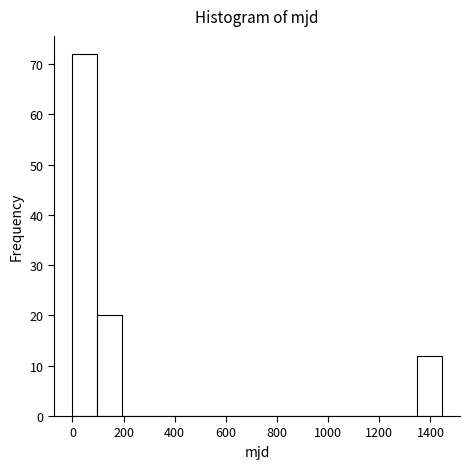

Which range on the x-axis has the tallest bar?

0 to 100